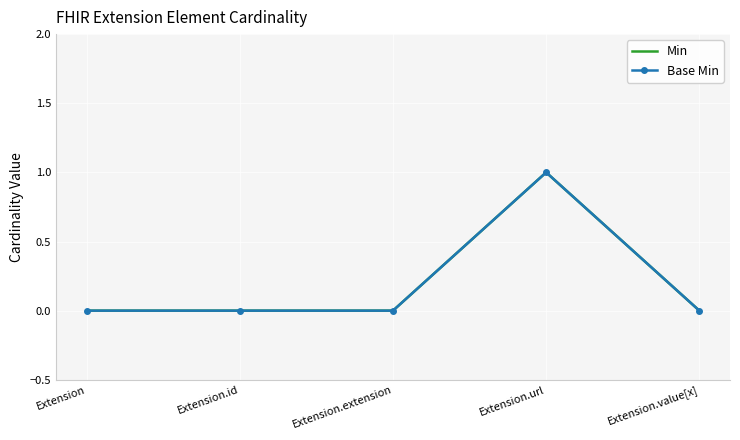

Which category has the highest value across all series?

Extension.url